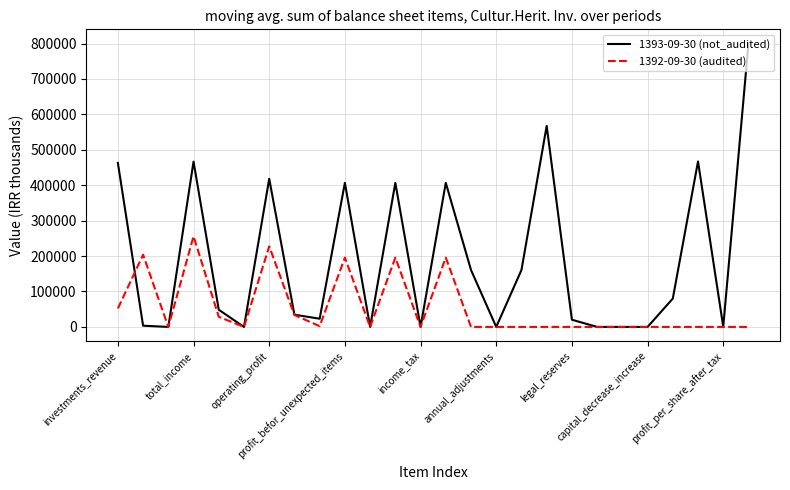

Which series has the largest range (max minus min)?

1393-09-30 (not_audited)